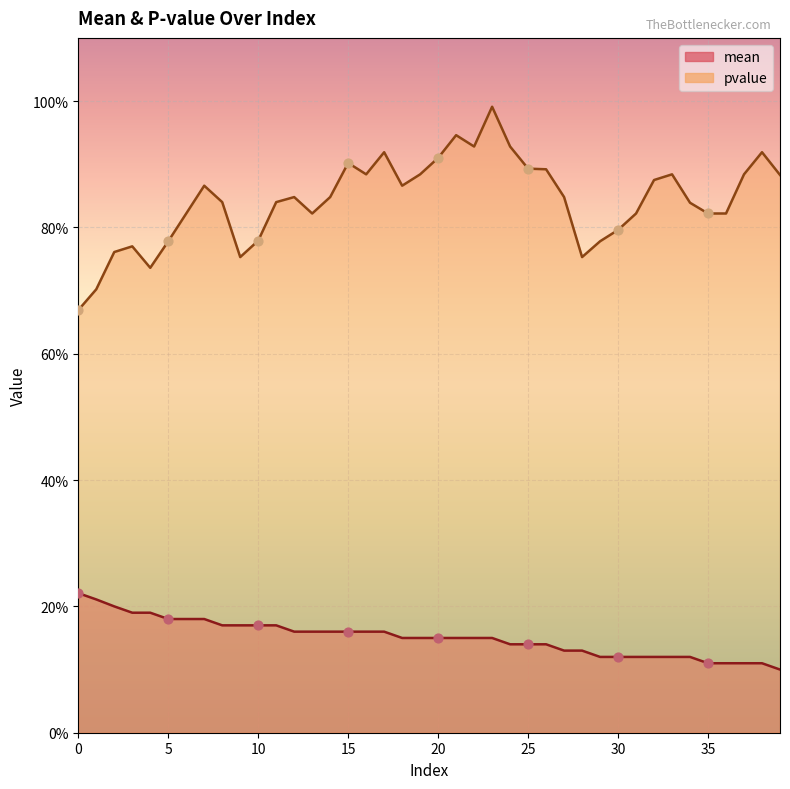

Is the value of mean at 18 greater than the value of pvalue at 35?

No